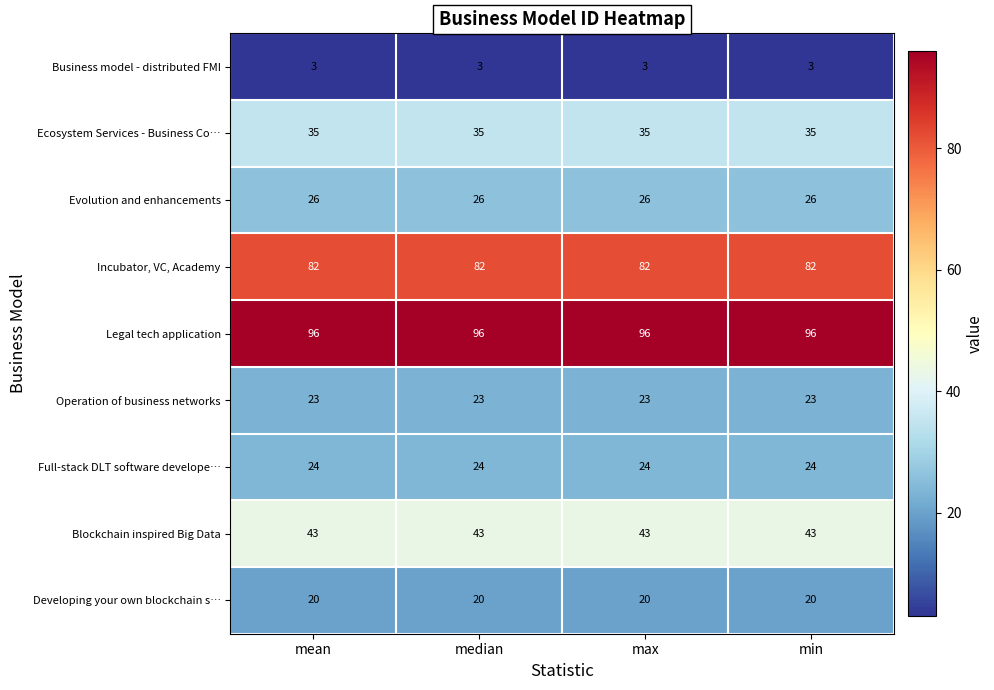

How many data points does each series have?

4